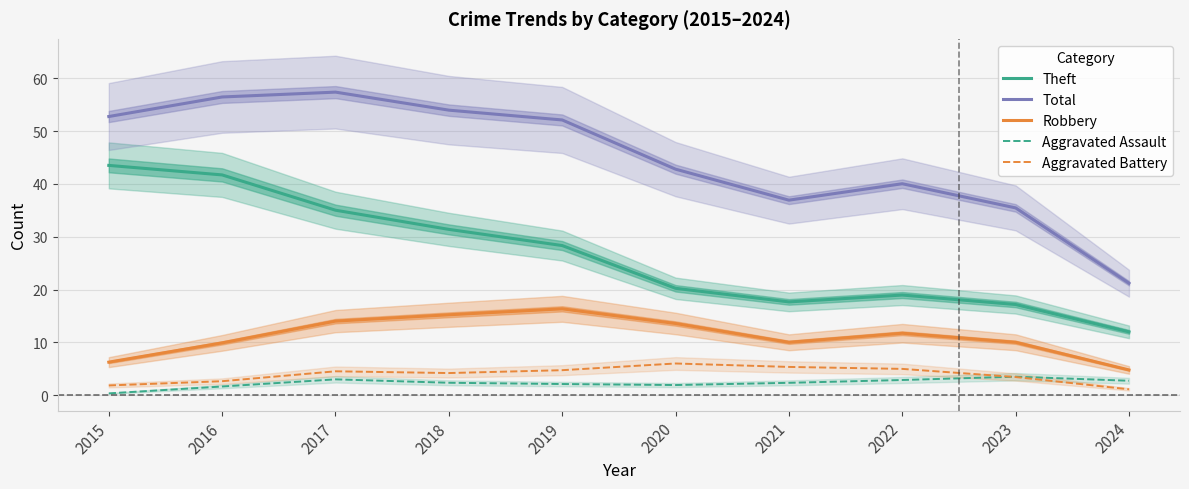

Where is the first local maximum for Aggravated Battery?

2017